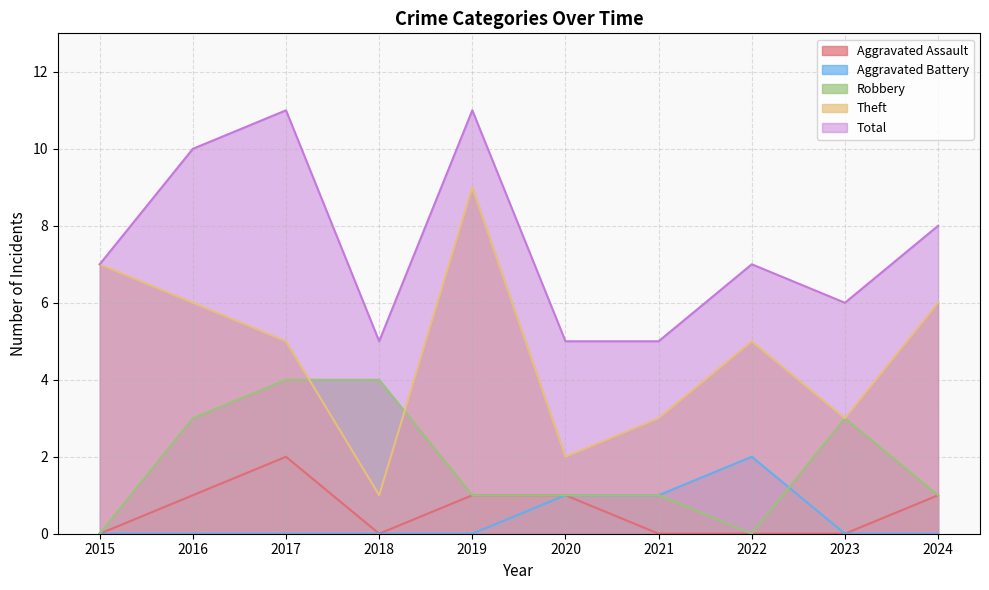

Which category has the lowest value in the Aggravated Battery series?

2015